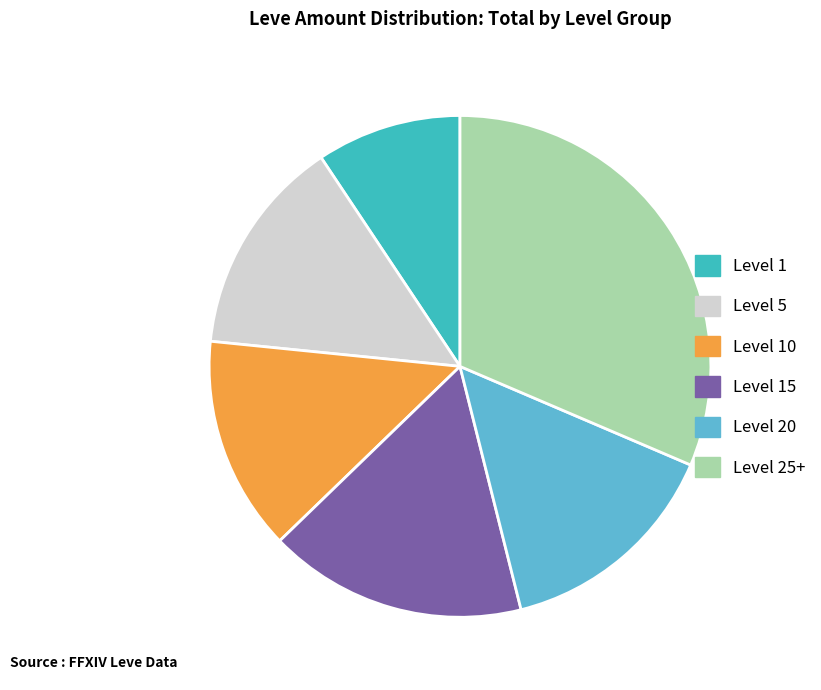

How many slices are in this pie chart?

6